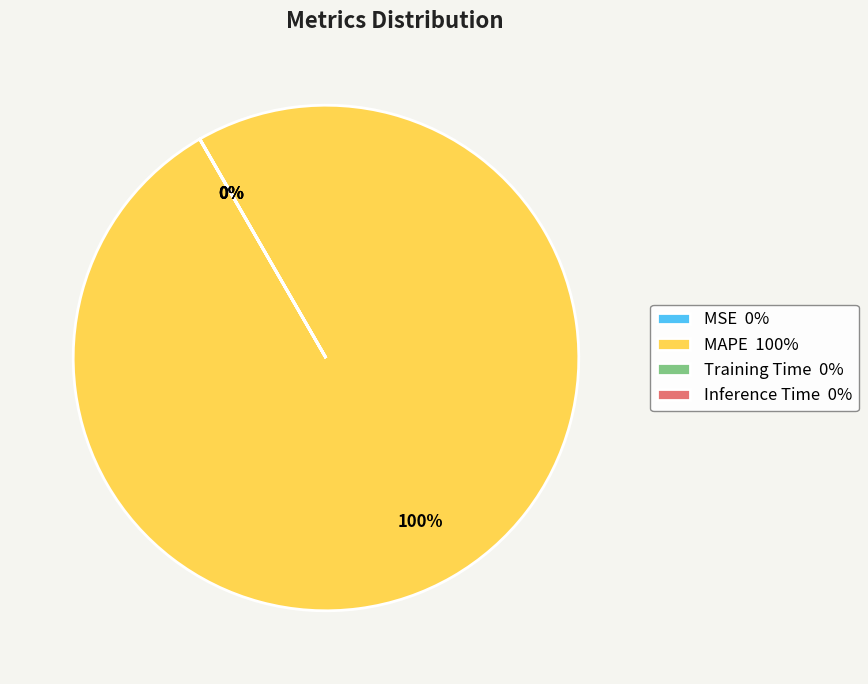

Is it true that MAPE 100% is 100% of the pie?

True